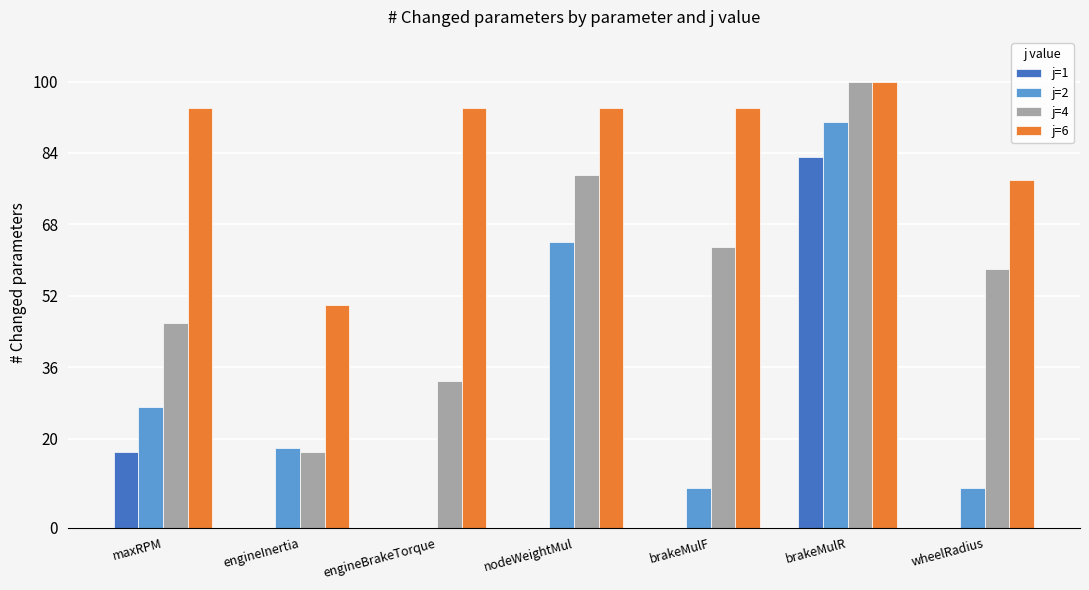

Which series changed the most between nodeWeightMul and brakeMulR?

j=1